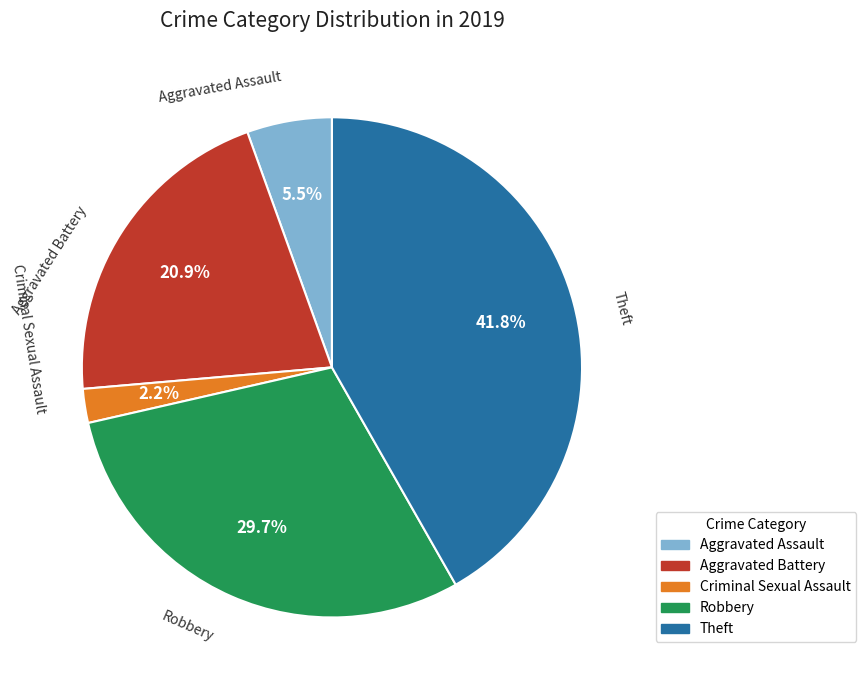

Does any single category account for the majority?

No